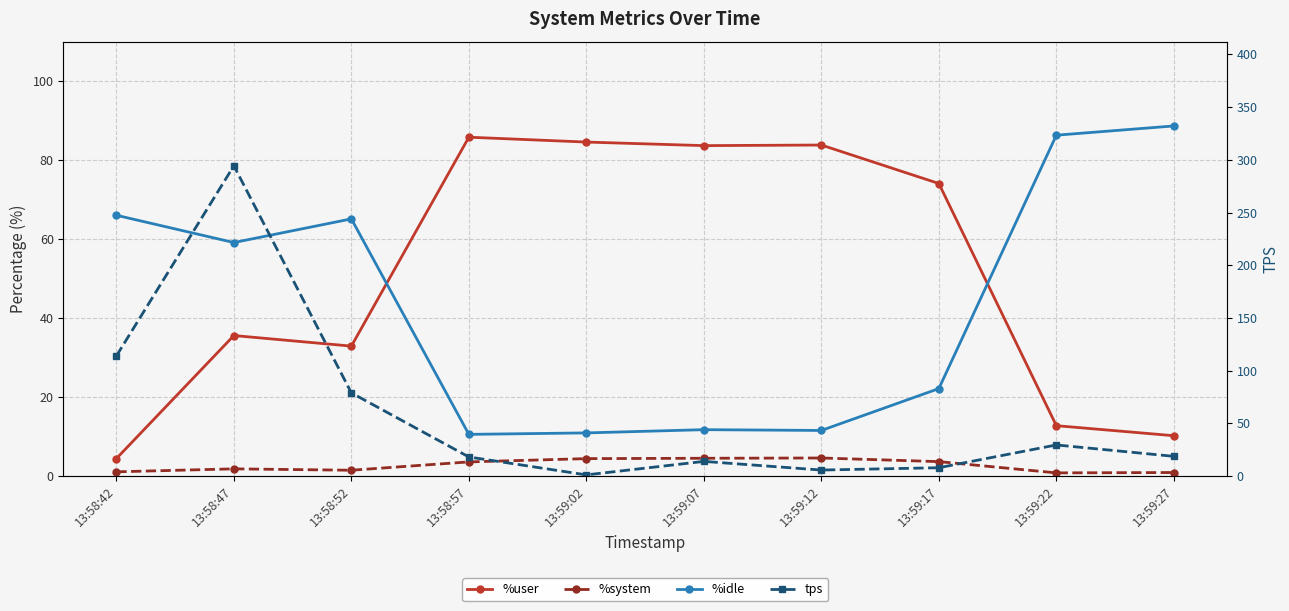

Is it true that tps equals 109.2 at 13:58:52?

False